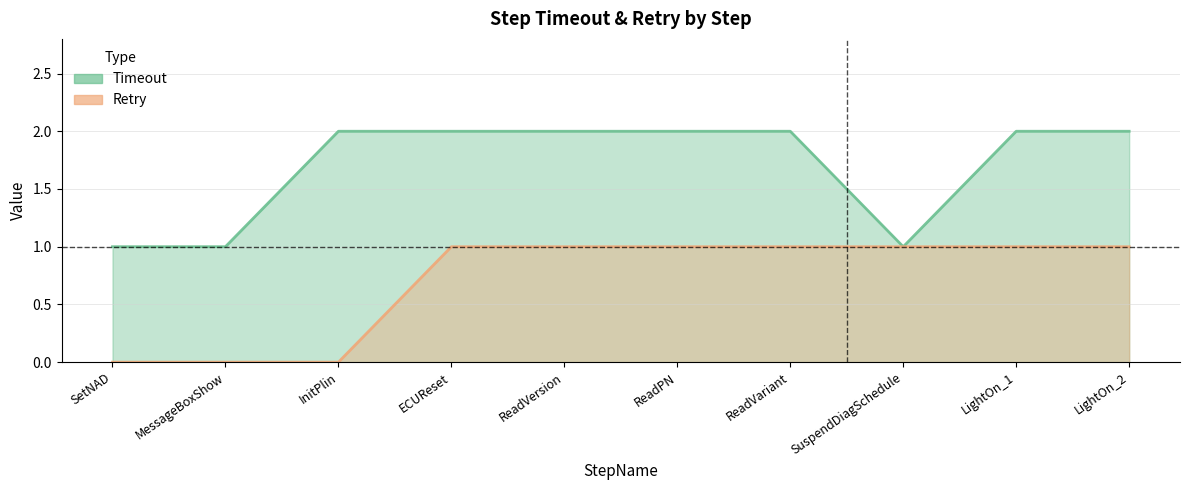

Count the number of categories in the chart.

10